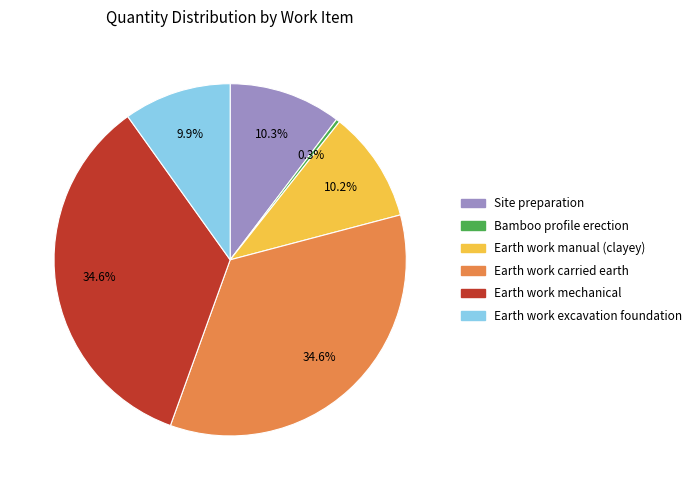

What percentage is the Earth work manual (clayey) slice, to the nearest percent?

10%